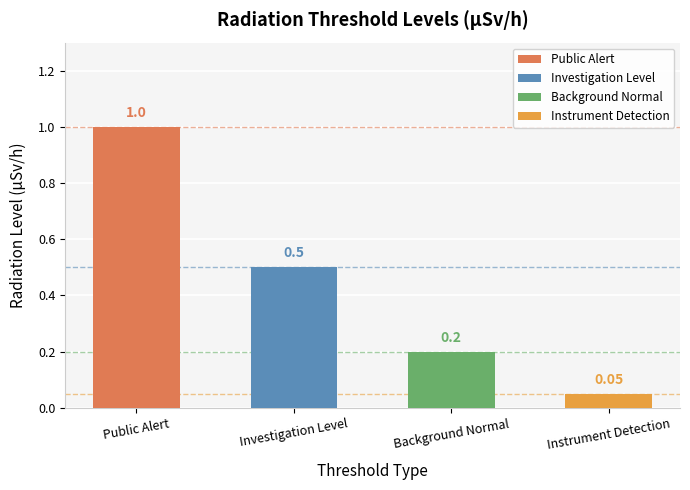

Rank the categories by value from lowest to highest.

Instrument Detection, Background Normal, Investigation Level, Public Alert